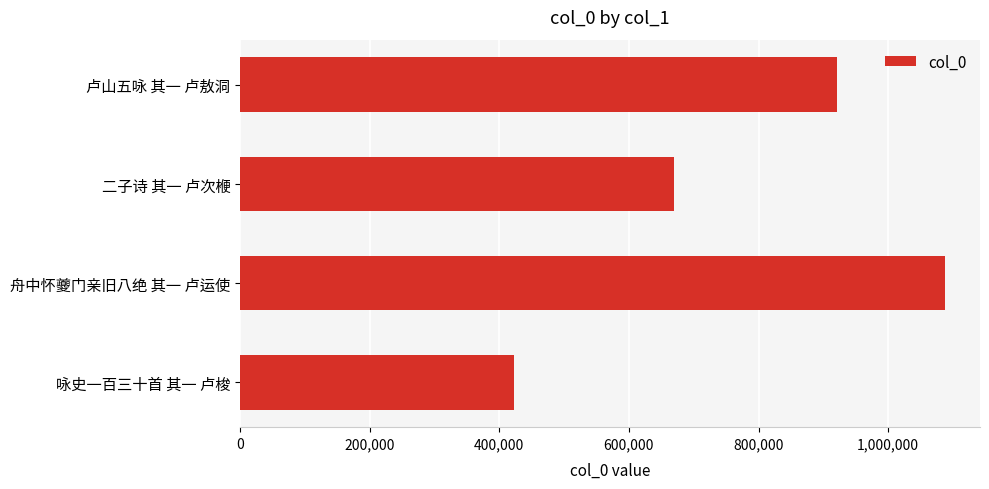

What is the ratio of the value at 咏史一百三十首 其一 卢梭 to the value at 卢山五咏 其一 卢敖洞?

0.5